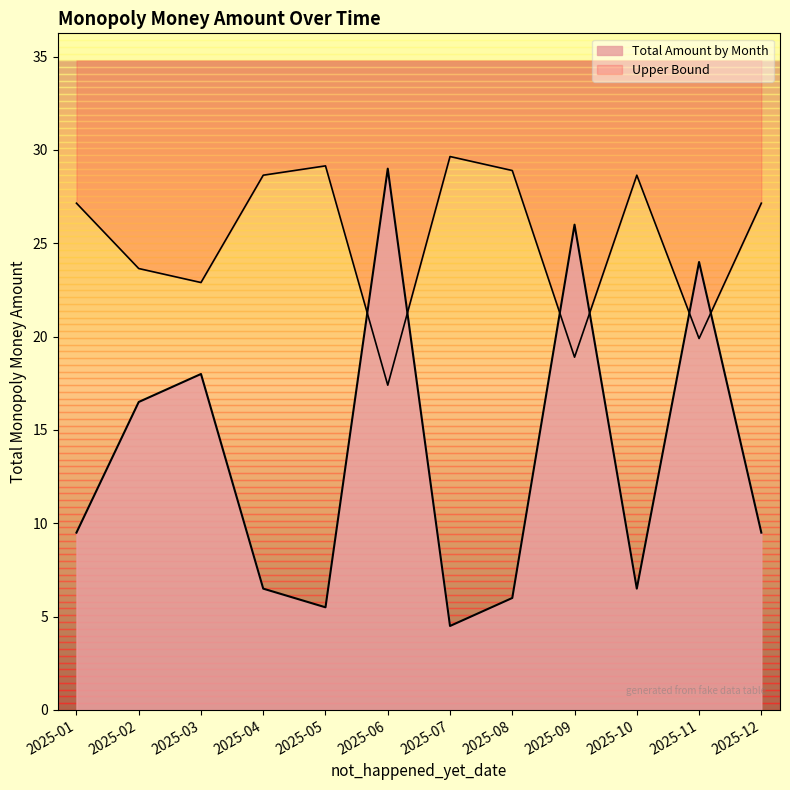

Reading right to left, extract all data points from this chart.

9.5	24.0	6.5	26.0	6.0	4.5	29.0	5.5	6.5	18.0	16.5	9.5